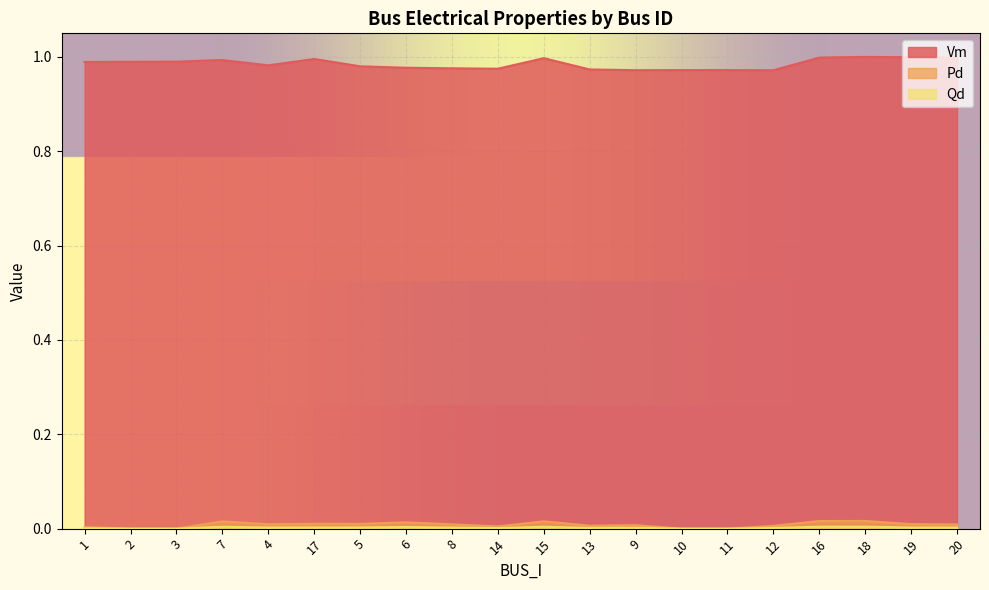

What are all the series names shown in the legend?

Vm, Pd, Qd